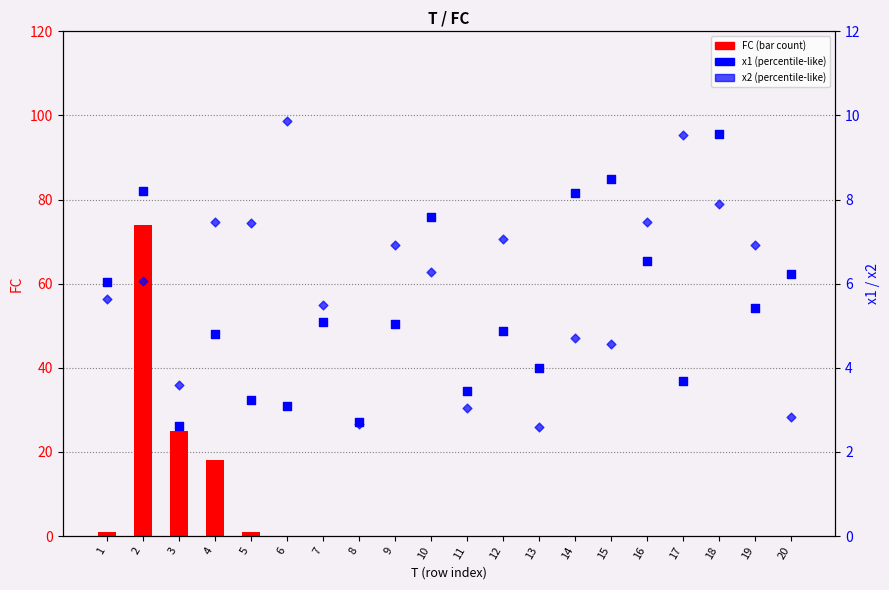

What are all the series names shown in the legend?

FC, x1, x2